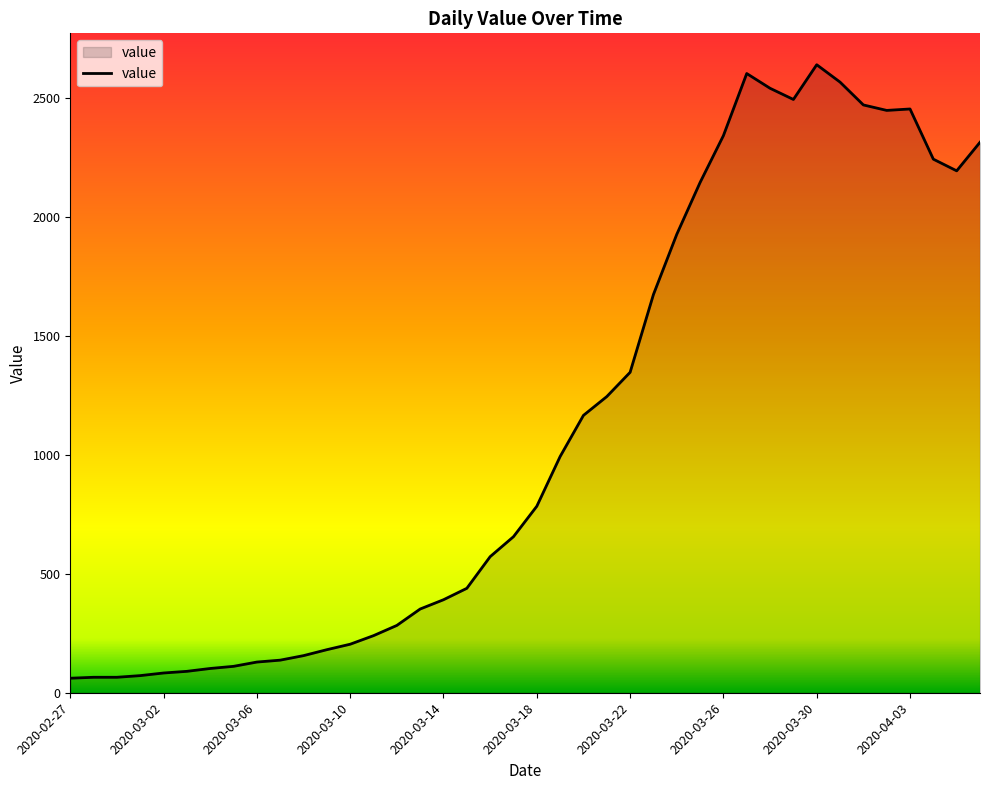

What is the minimum value shown in the chart?

61